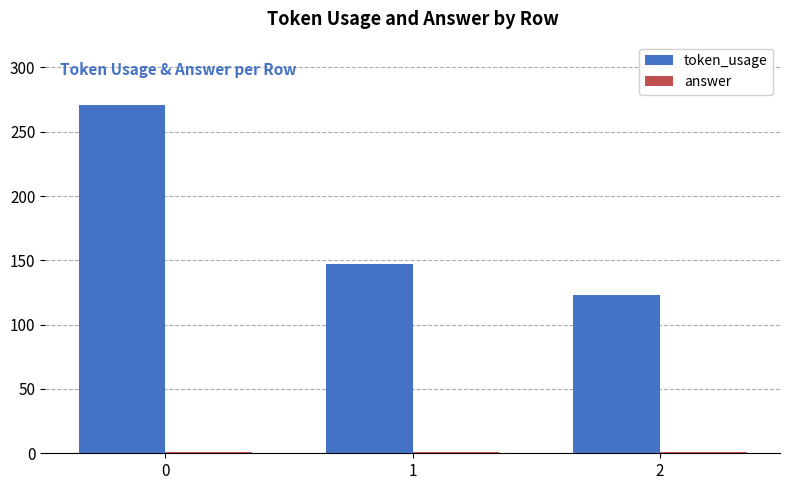

How many groups of bars are there?

3